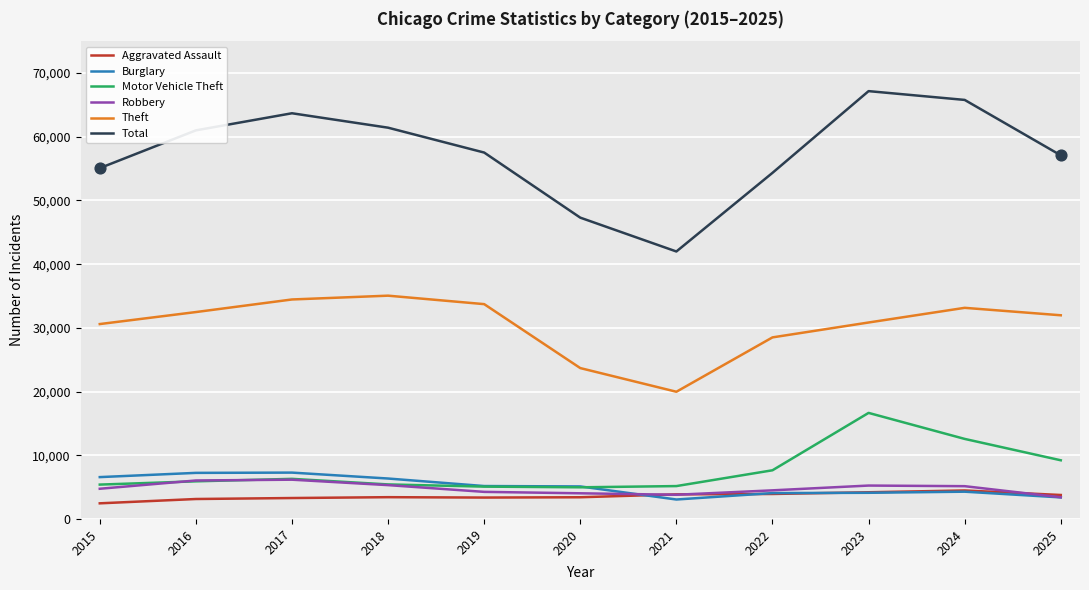

Which series has the largest range (max minus min)?

Total